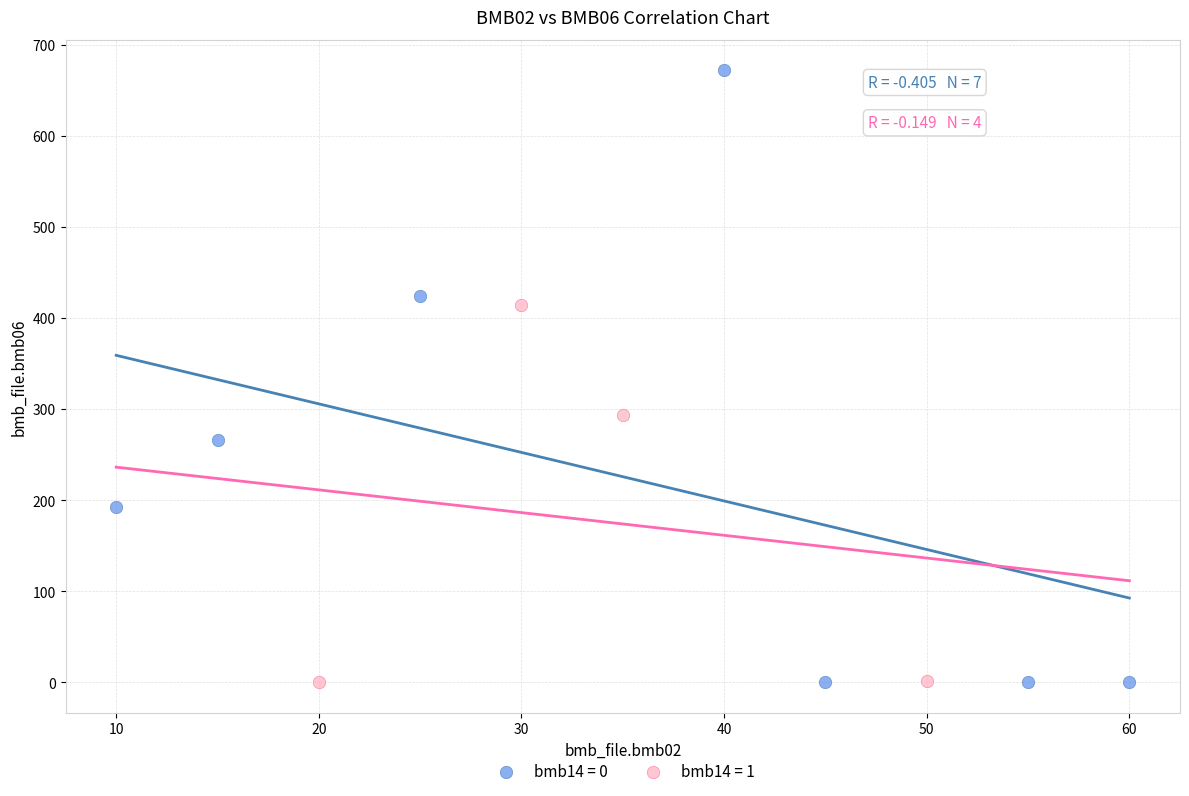

Which series has the widest spread of Y values?

bmb14 = 0